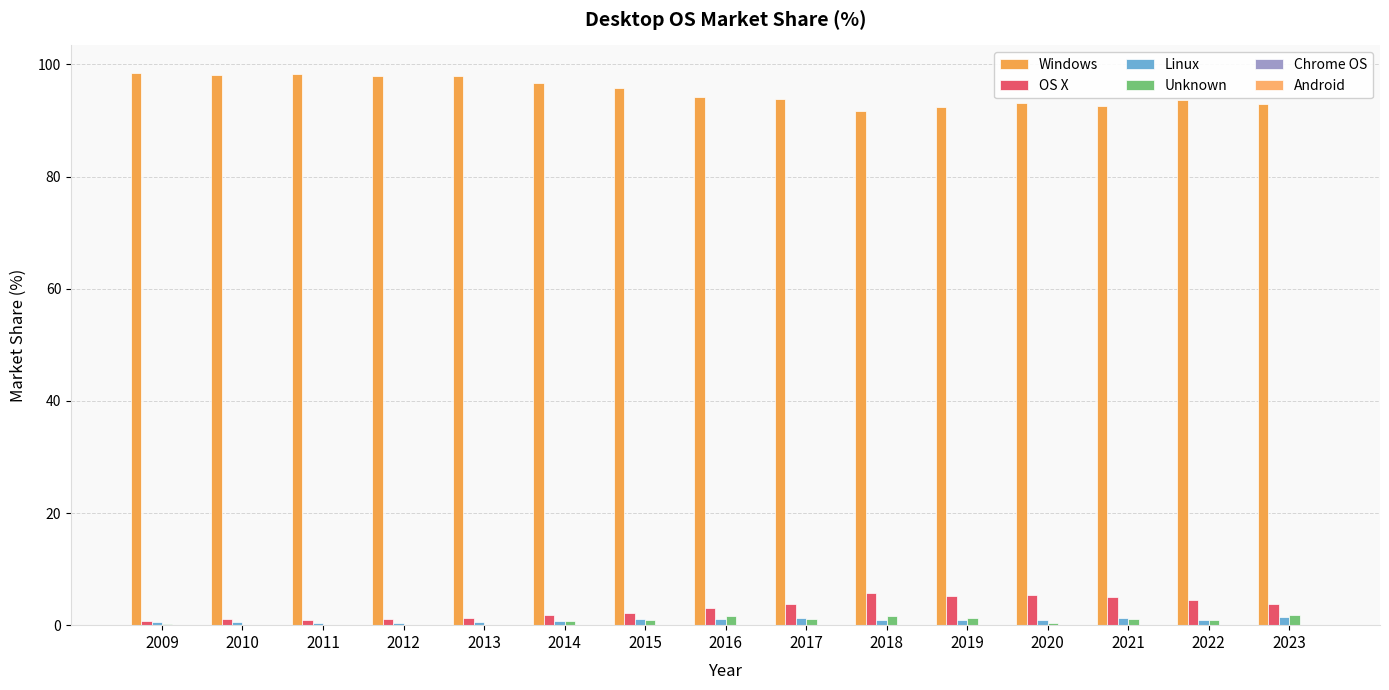

Reading left to right, transcribe all the data shown in this chart.

Windows: 2009=98.5	2010=98.2	2011=98.4	2012=98.0	2013=97.9	2014=96.7	2015=95.7	2016=94.2	2017=93.9	2018=91.6	2019=92.5	2020=93.2	2021=92.5	2022=93.6	2023=93.0
OS X: 2009=0.8	2010=1.1	2011=0.9	2012=1.1	2013=1.3	2014=1.8	2015=2.1	2016=3.0	2017=3.8	2018=5.7	2019=5.2	2020=5.4	2021=5.0	2022=4.4	2023=3.8
Linux: 2009=0.5	2010=0.6	2011=0.4	2012=0.4	2013=0.6	2014=0.8	2015=1.1	2016=1.0	2017=1.2	2018=1.0	2019=0.9	2020=0.9	2021=1.3	2022=1.0	2023=1.4
Unknown: 2009=0.1	2010=0.1	2011=0.0	2012=0.1	2013=0.0	2014=0.7	2015=1.0	2016=1.6	2017=1.1	2018=1.6	2019=1.4	2020=0.5	2021=1.1	2022=0.9	2023=1.7
Chrome OS: 2009=0.0	2010=0.0	2011=0.0	2012=0.0	2013=0.0	2014=0.0	2015=0.0	2016=0.1	2017=0.1	2018=0.1	2019=0.0	2020=0.0	2021=0.1	2022=0.1	2023=0.1
Android: 2009=0.0	2010=0.0	2011=0.0	2012=0.0	2013=0.1	2014=0.0	2015=0.0	2016=0.0	2017=0.0	2018=0.0	2019=0.0	2020=0.0	2021=0.0	2022=0.0	2023=0.0